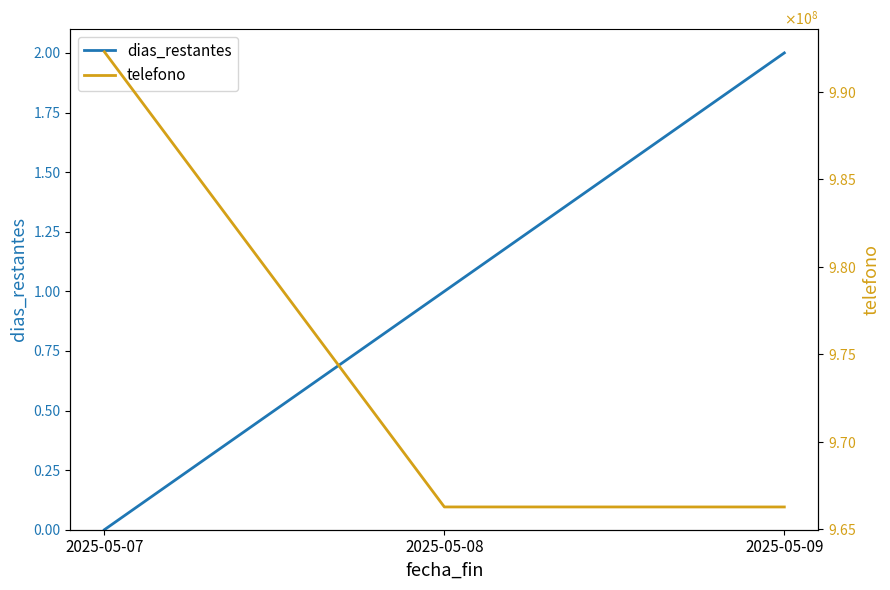

At which category does the chart reach its minimum across all series?

2025-05-07